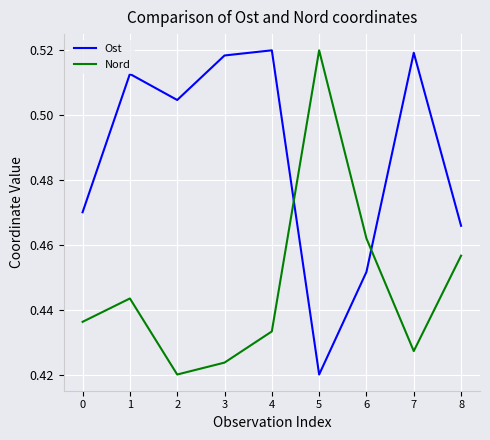

Does the chart display data point markers on the line(s)?

No